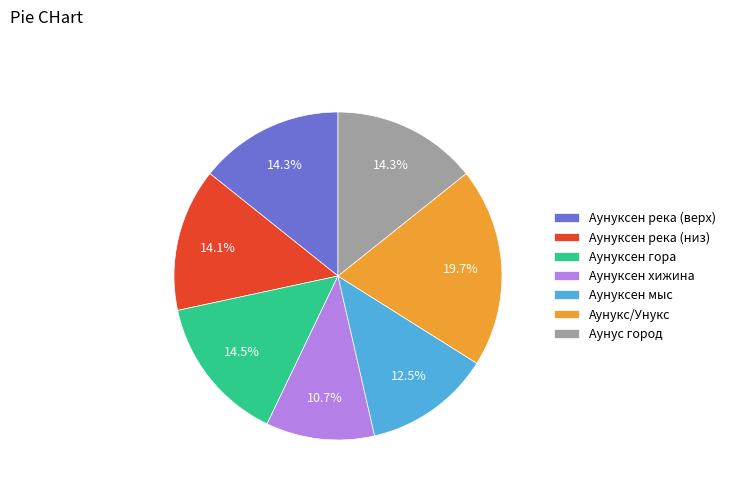

Is it true that Аунуксен мыс is 1% of the pie?

False